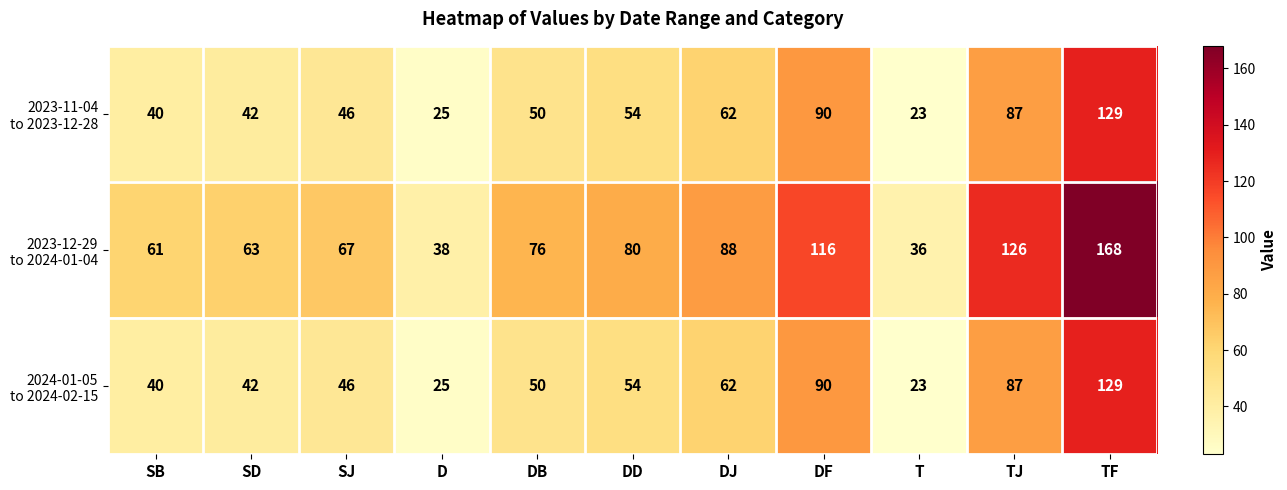

What is the difference between the highest and lowest values at DF?

26